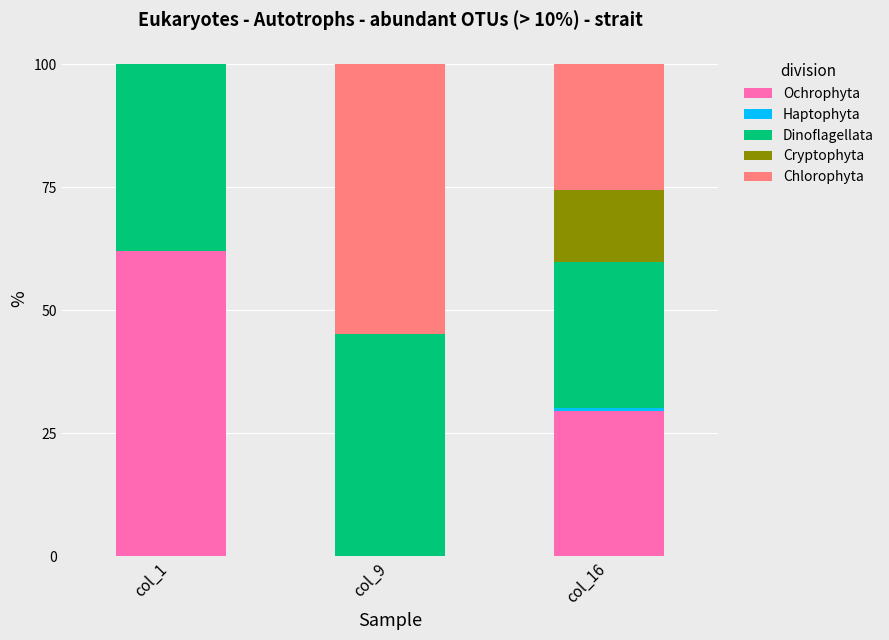

The value of Ochrophyta at col_16 is 12.8. True or false?

False